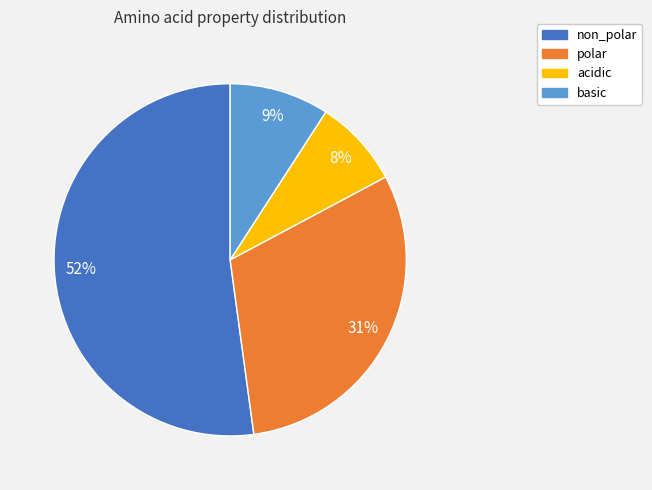

The non_polar slice represents 59% of the pie. True or false?

False